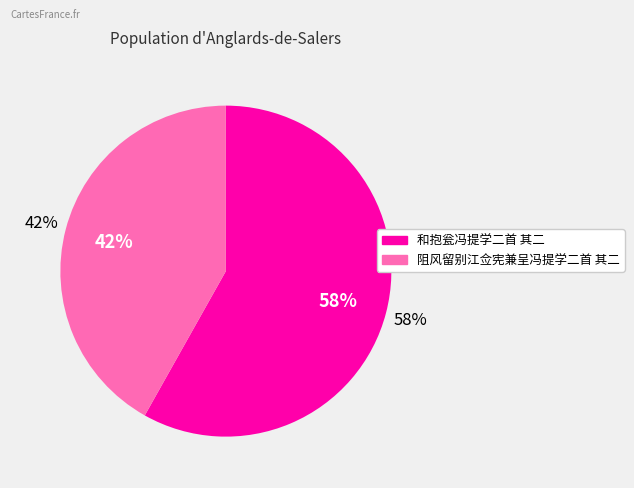

To the nearest percent, what is the combined percentage of 和抱瓮冯提学二首 其二 and 阻风留别江佥宪兼呈冯提学二首 其二?

100%